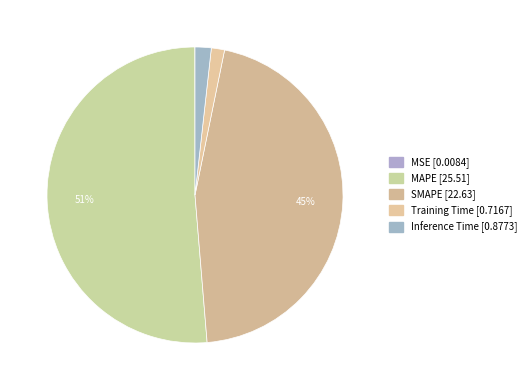

Is MSE the majority of the pie?

No